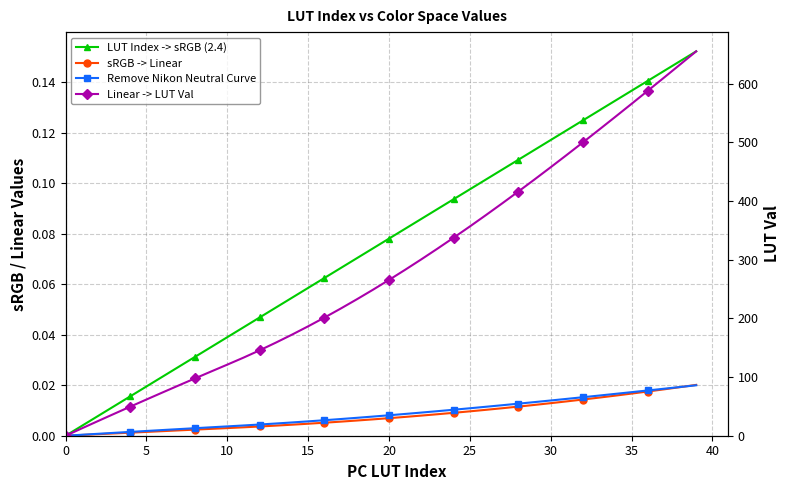

What is the total value across all series at 22?

300.7